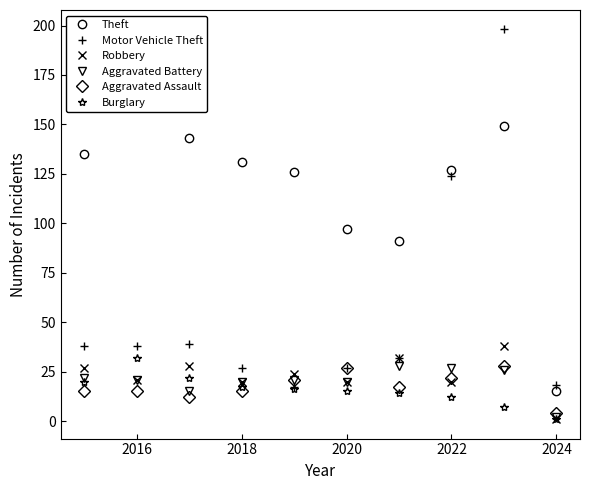

How many values in the Aggravated Battery series are below 21?

4